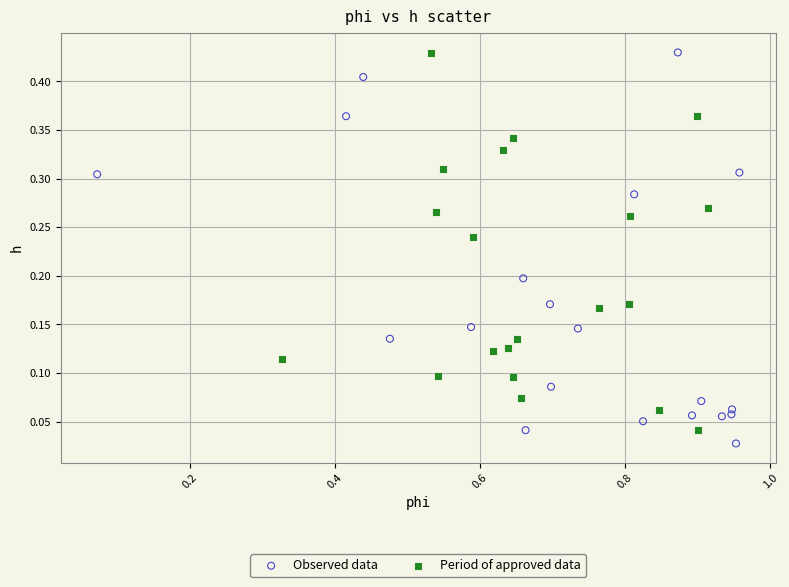

Which series has the largest Y range (max minus min)?

Observed data